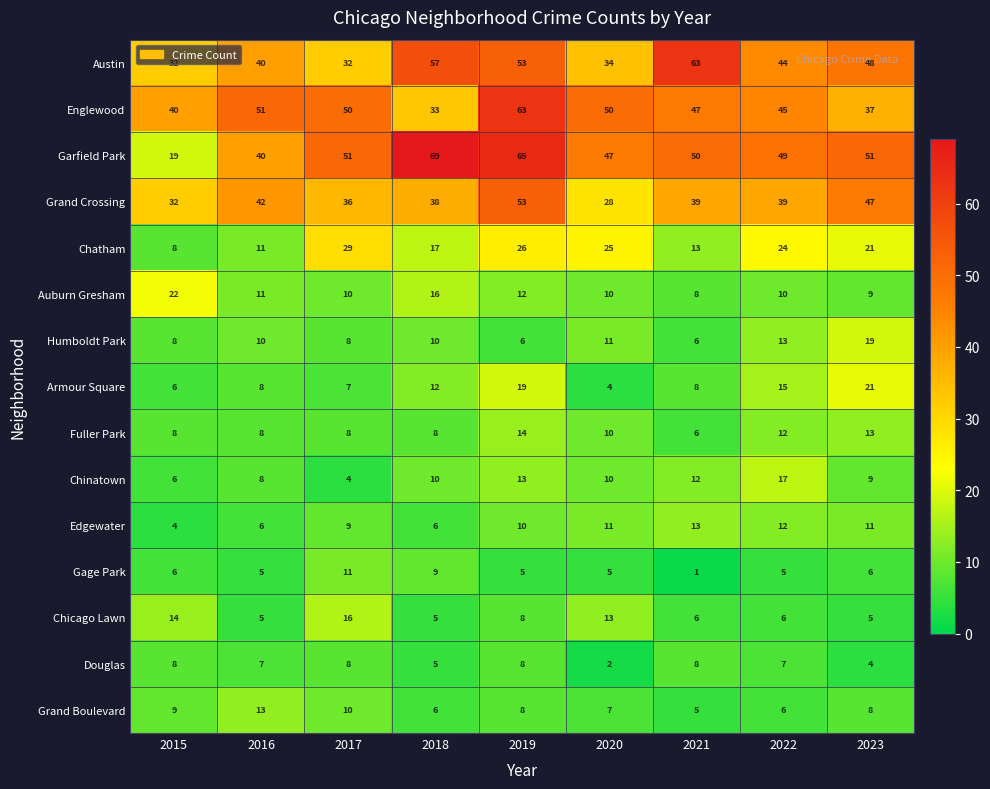

What is the sum of the Austin values at 2021 and 2022?

107